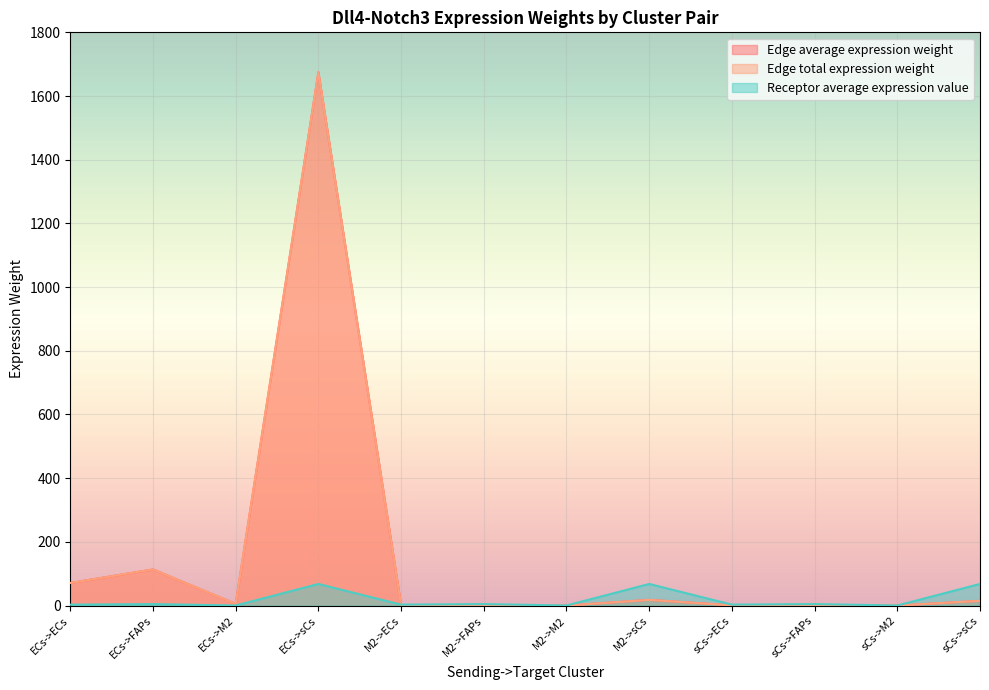

What is the maximum value shown in the chart?

1674.4